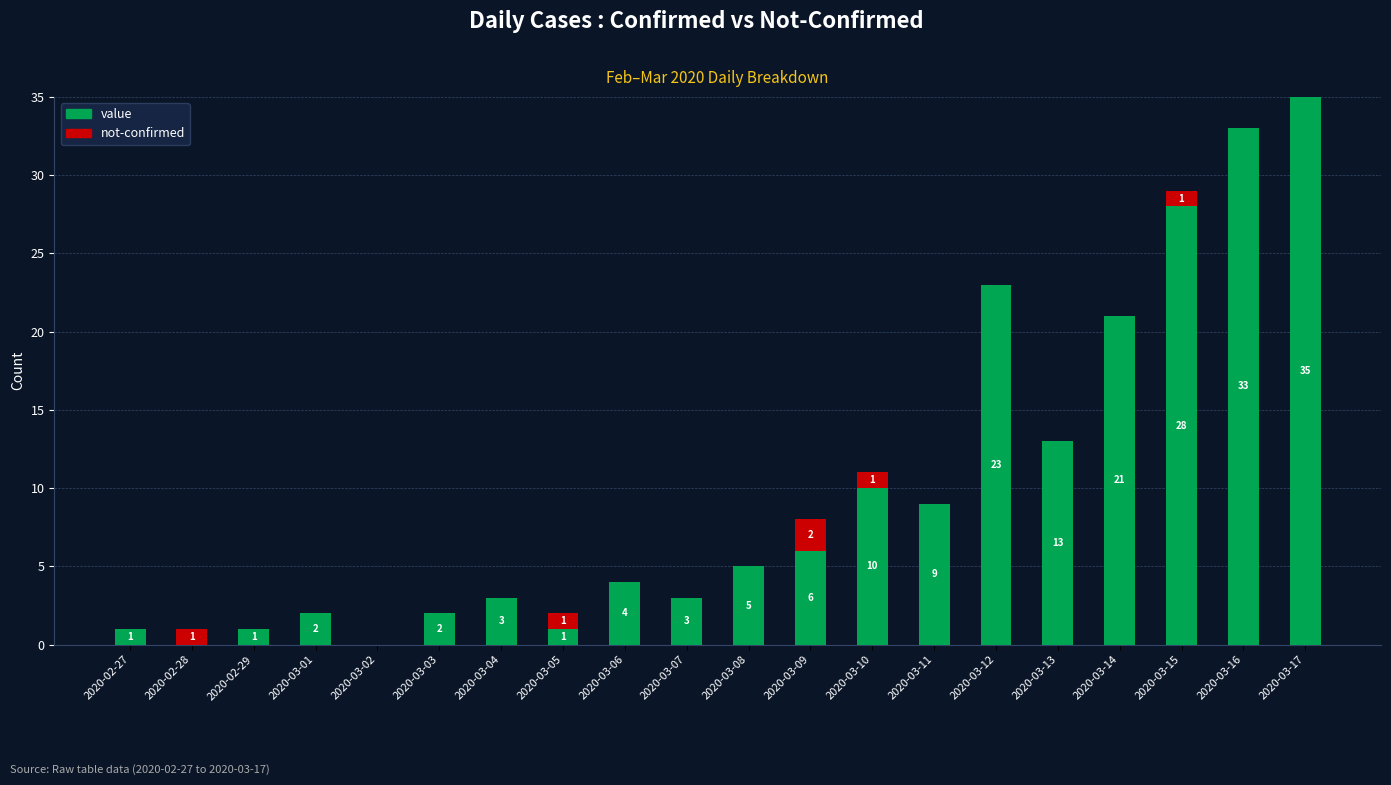

True or false: value has a value of 2 at 2020-03-03.

True